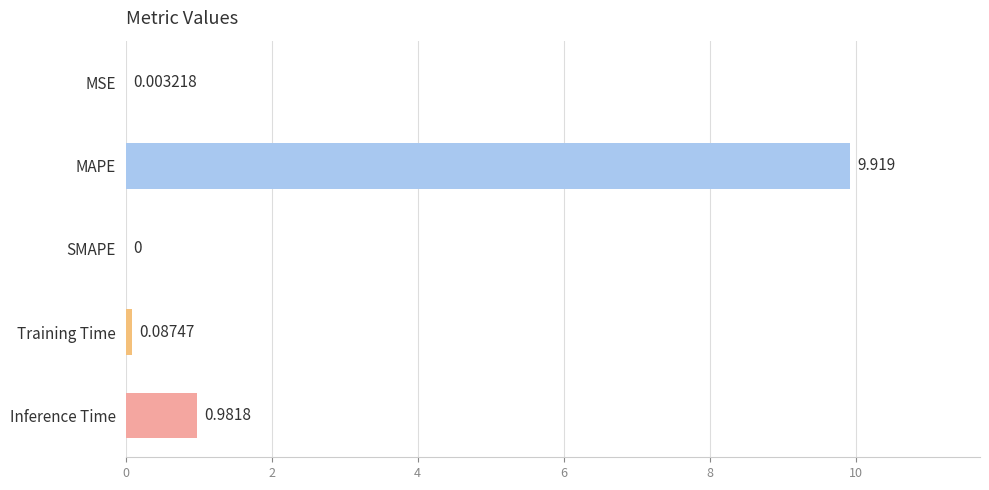

Where is the data nearest to the value 4?

Inference Time